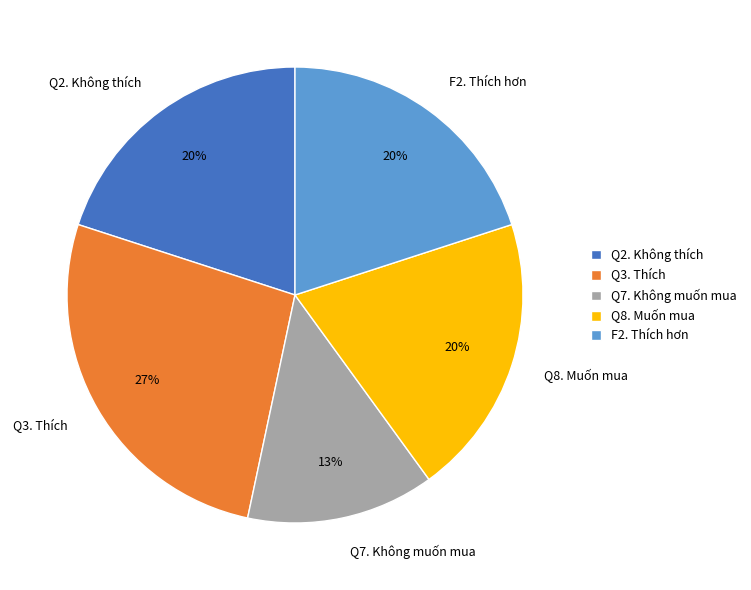

To the nearest percent, what portion does Q3. Thích represent?

27%